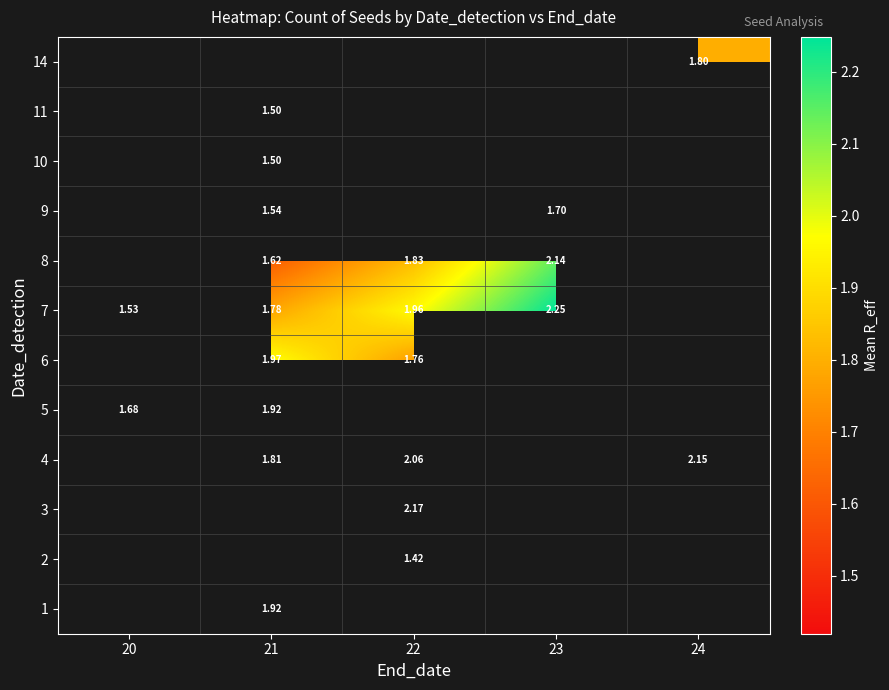

How many categories are shown in the chart?

5